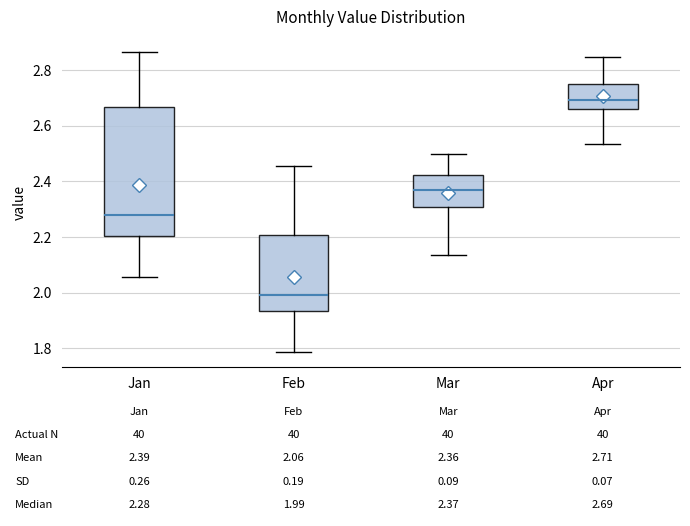

Comparing the boxes themselves (not the whiskers), which one is the tallest?

Jan